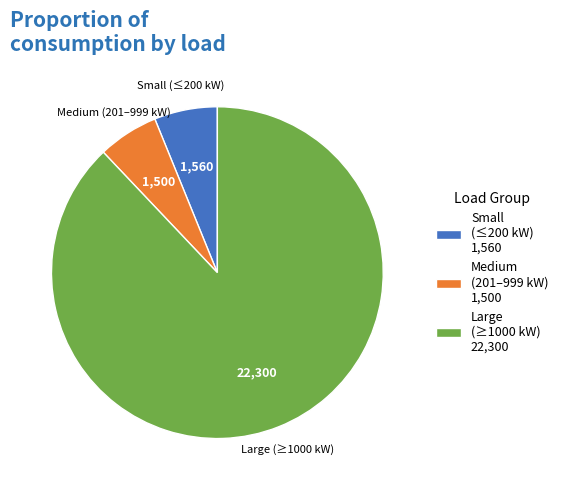

Does any single category account for the majority?

Yes